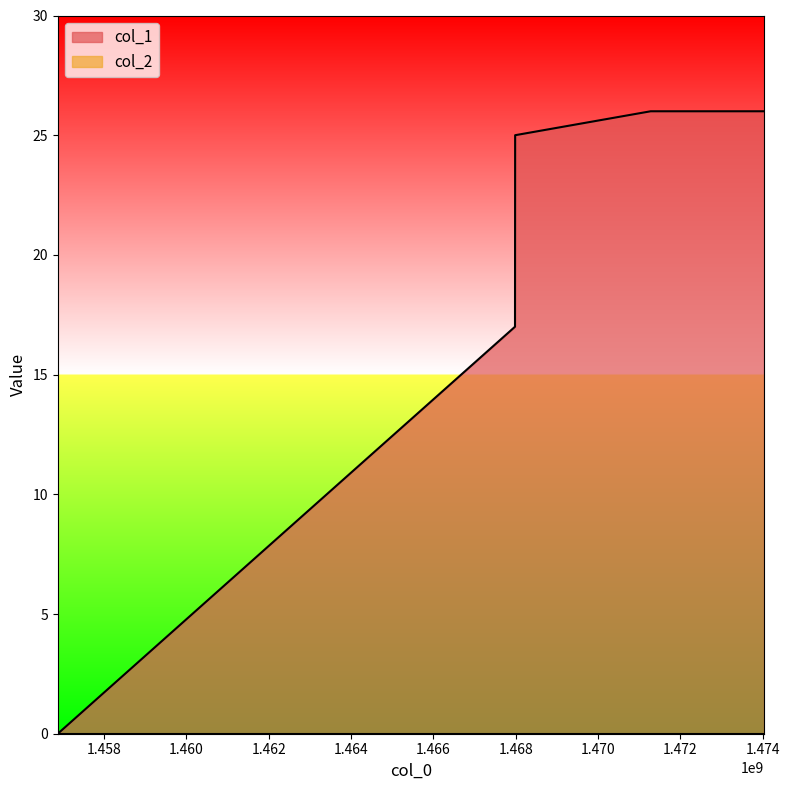

Where does the data first go above 25?

1471281432